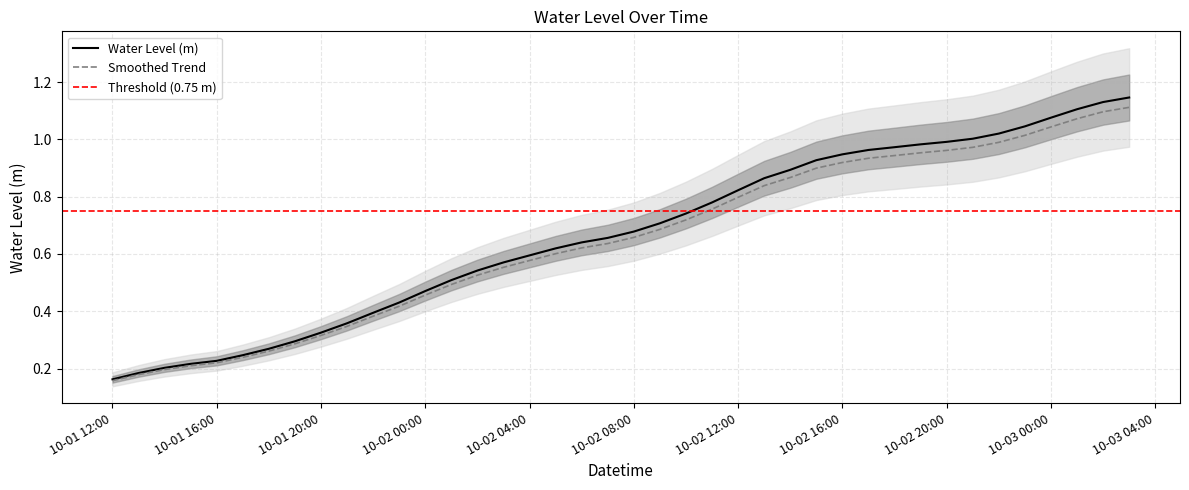

What is the change in value from 2025-10-01 19:00:00 to 2025-10-02 09:00:00?

+0.4